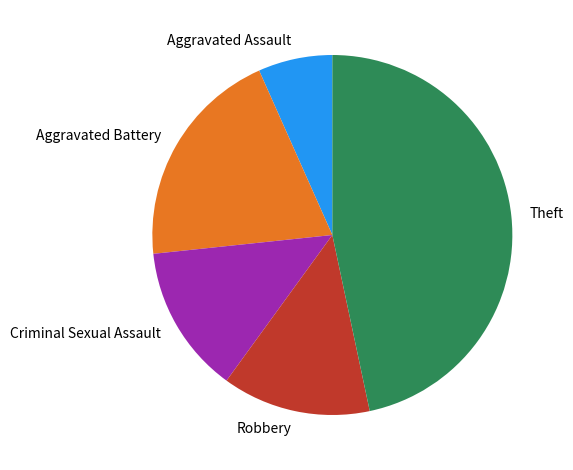

What is the smallest slice in the pie chart?

Aggravated Assault